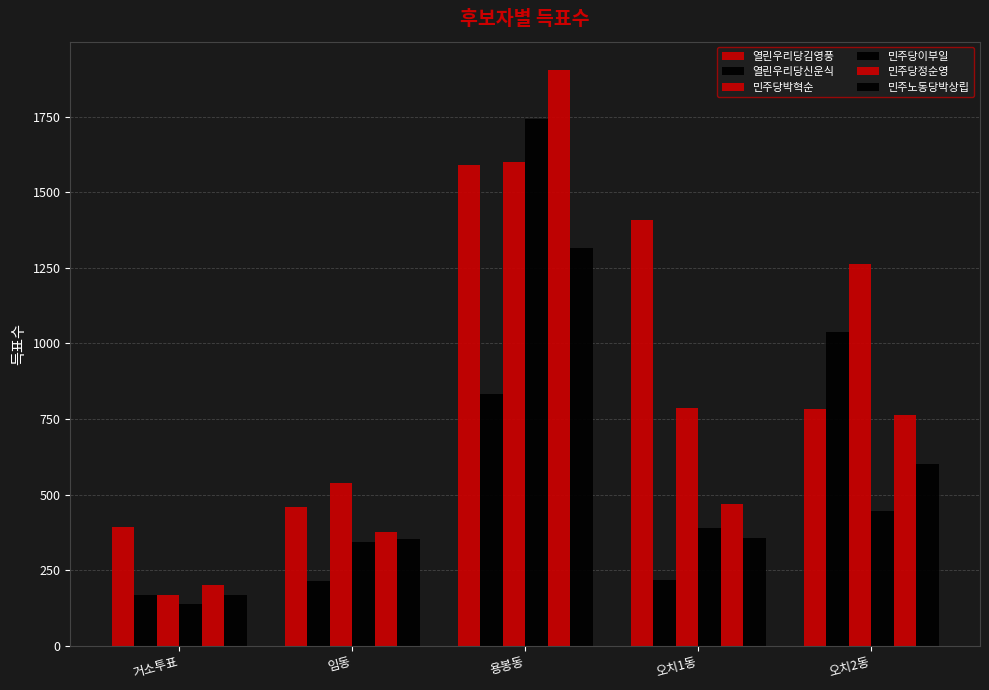

Does the chart contain any negative values?

No